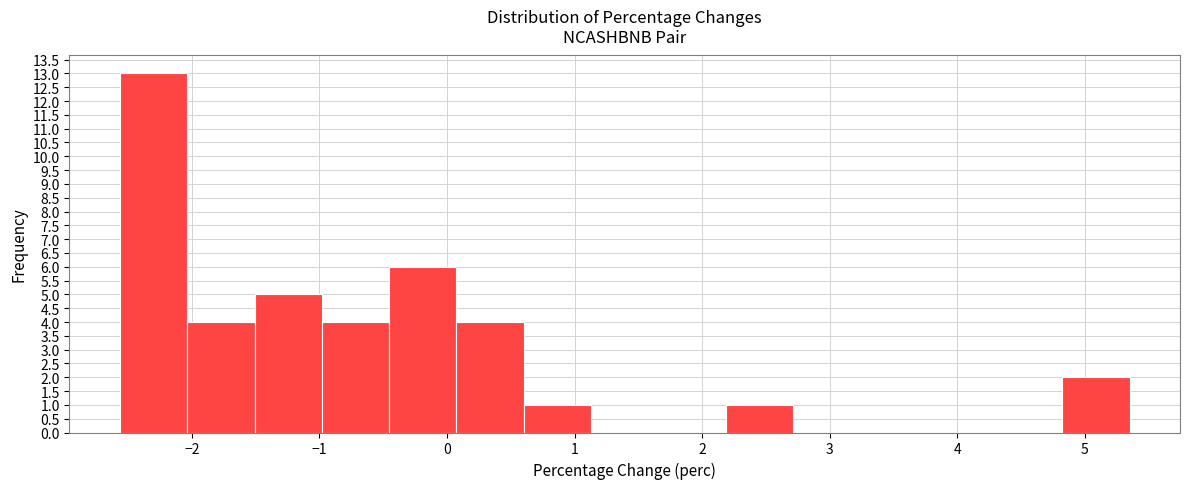

Which range on the x-axis has the tallest bar?

-2.6 to -2.0